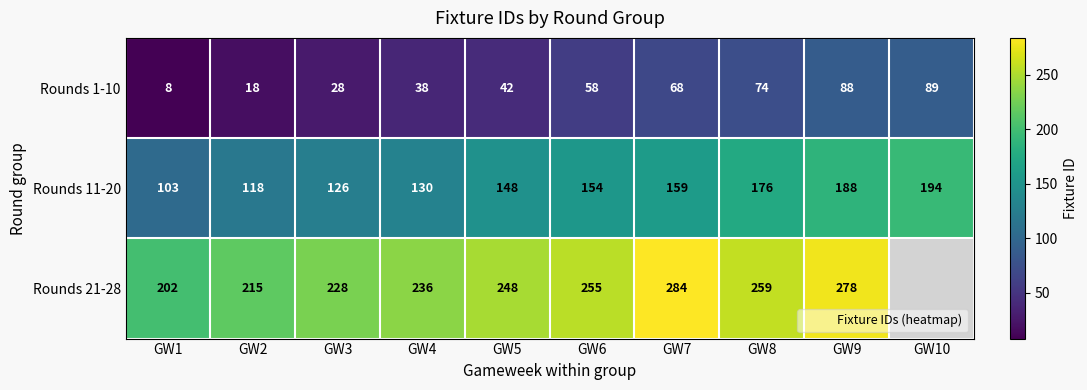

Is the value of Rounds 1-10 at GW10 greater than the value of Rounds 21-28 at GW5?

No